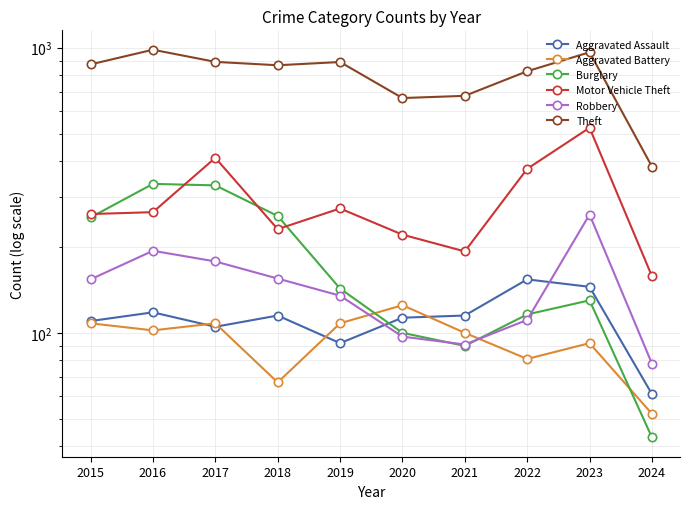

Where does the Motor Vehicle Theft series first go above 265?

2017